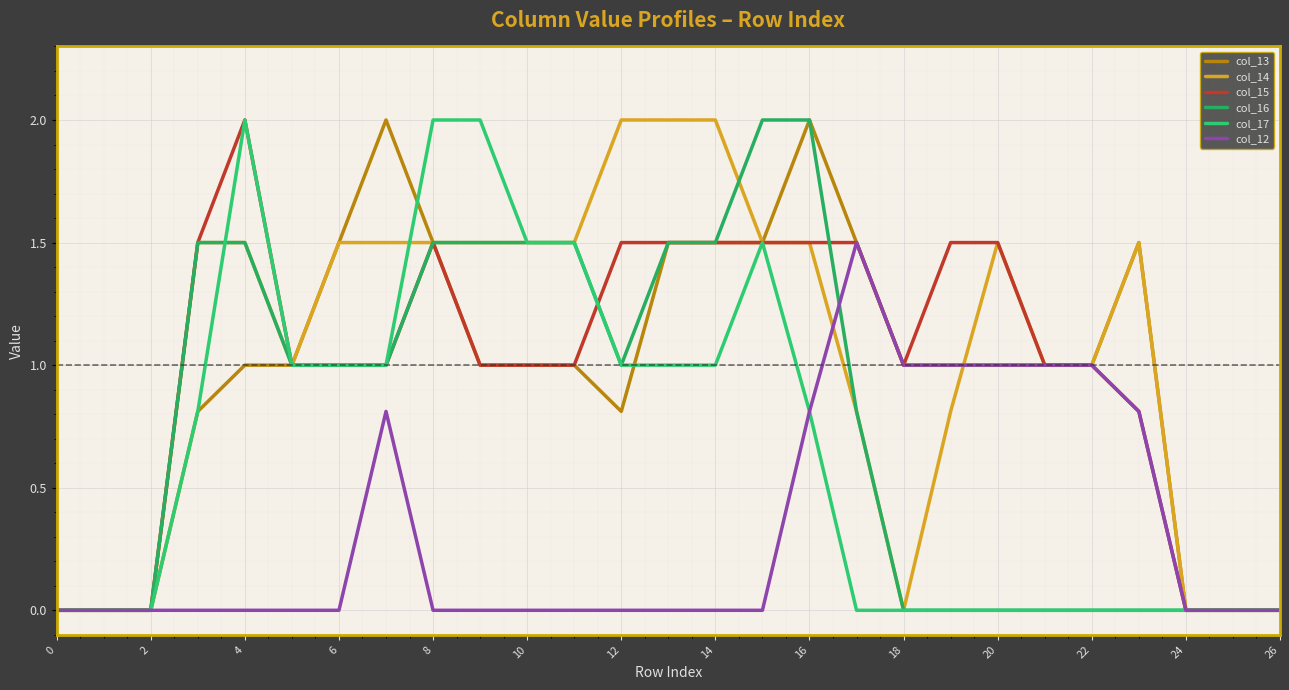

Does the chart display data point markers on the line(s)?

No